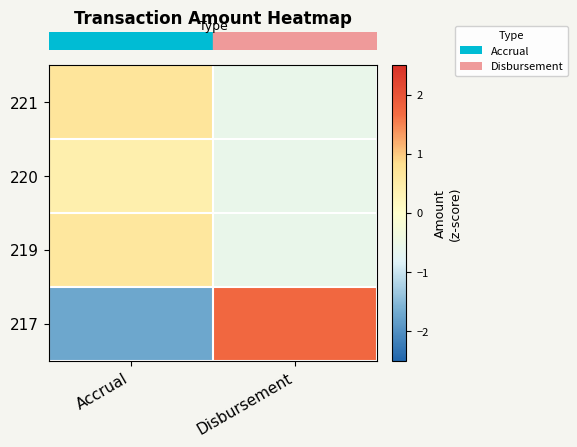

Rank the series at Accrual from lowest to highest value.

row_3, row_1, row_2, row_0